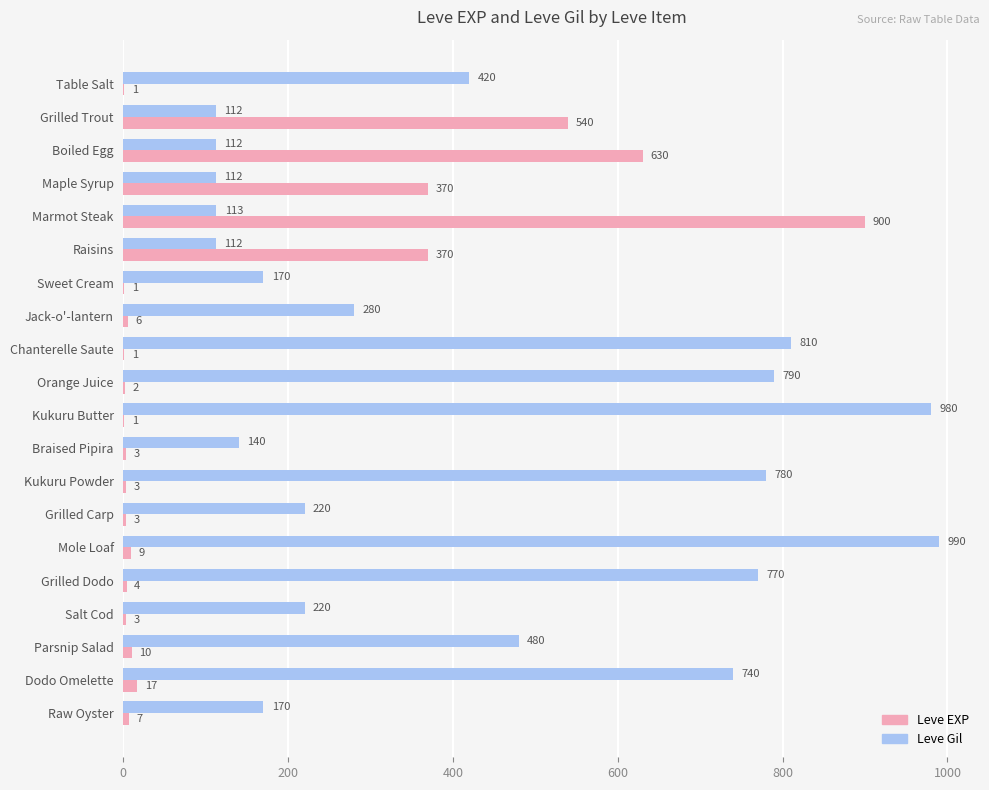

What is the approximate value of Leve Gil at Marmot Steak?

113